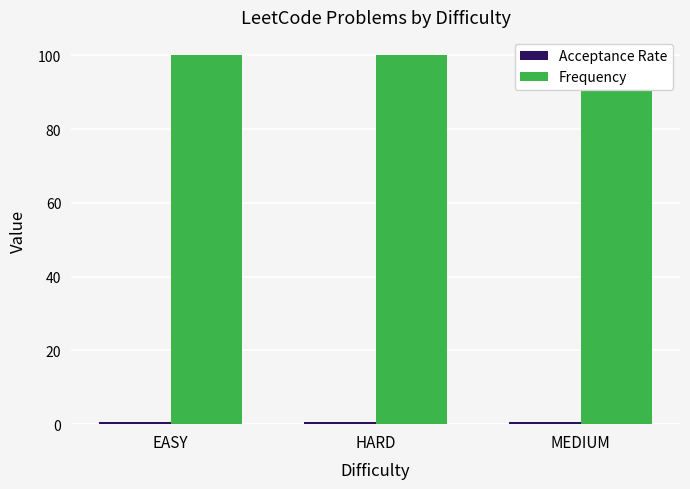

What is the total value across all series at EASY?

100.6